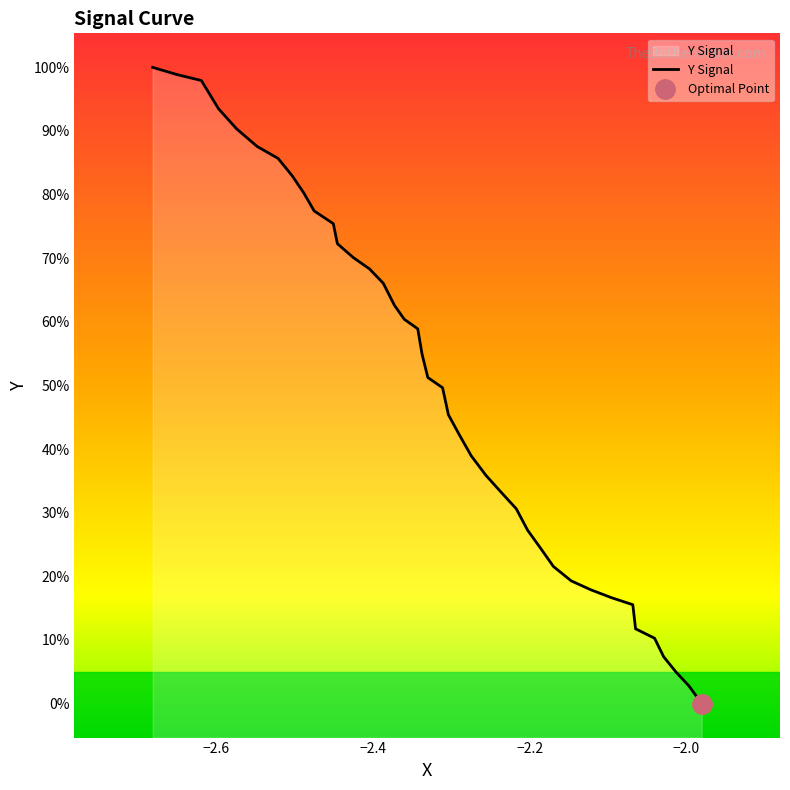

Is it true that the value at −2.0 is 0.2?

False